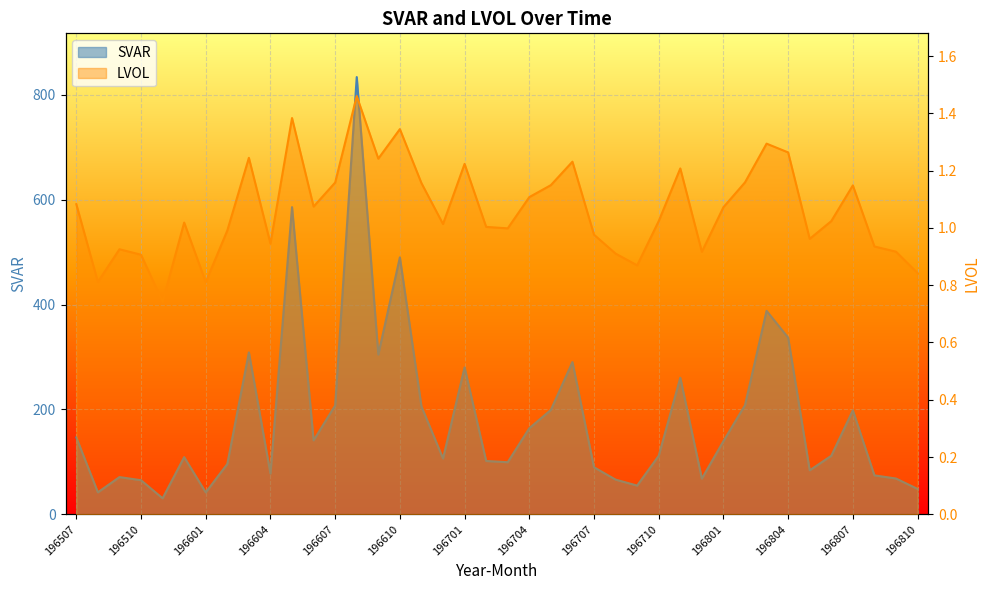

What is the total value across all series at 196602?

96.9